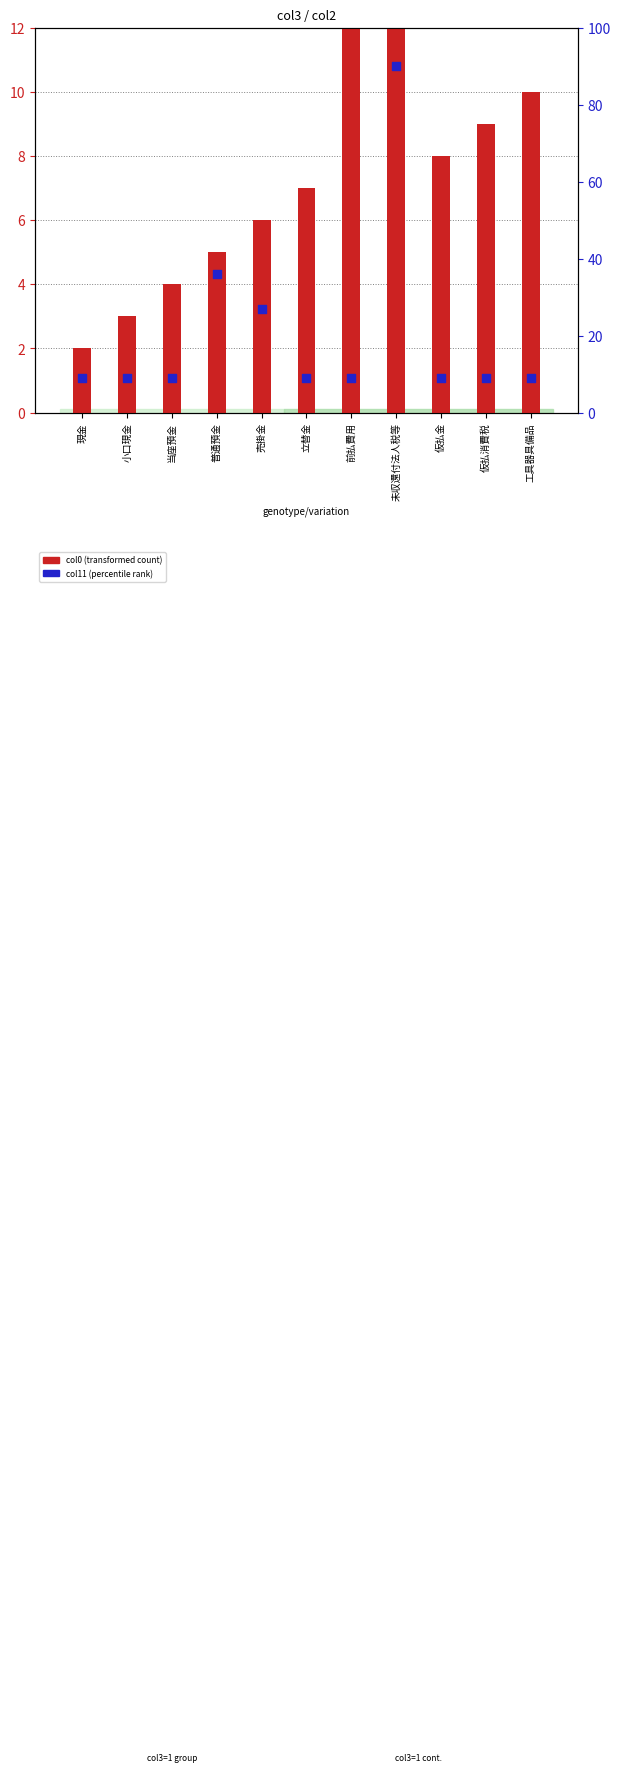

What is the total value across all series at 立替金?

16